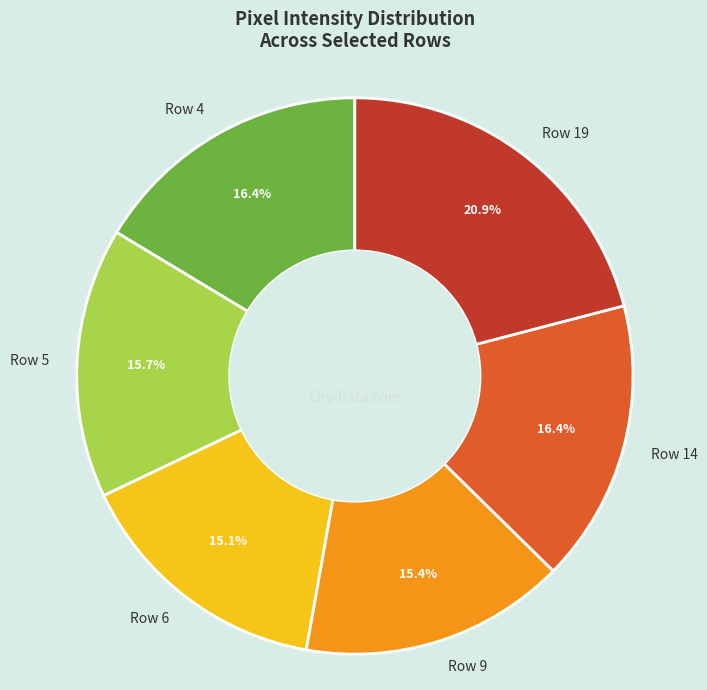

What percentage do Row 5 and Row 6 together represent?

30.8%